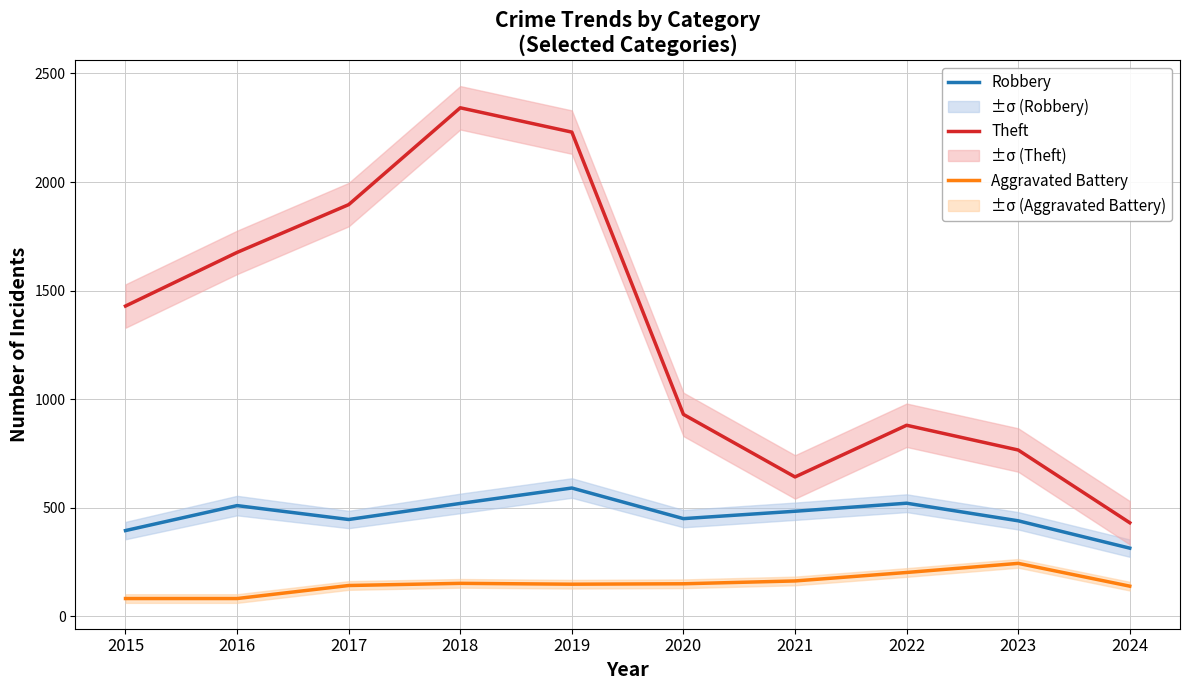

Which category has the highest value in the Theft series?

2018